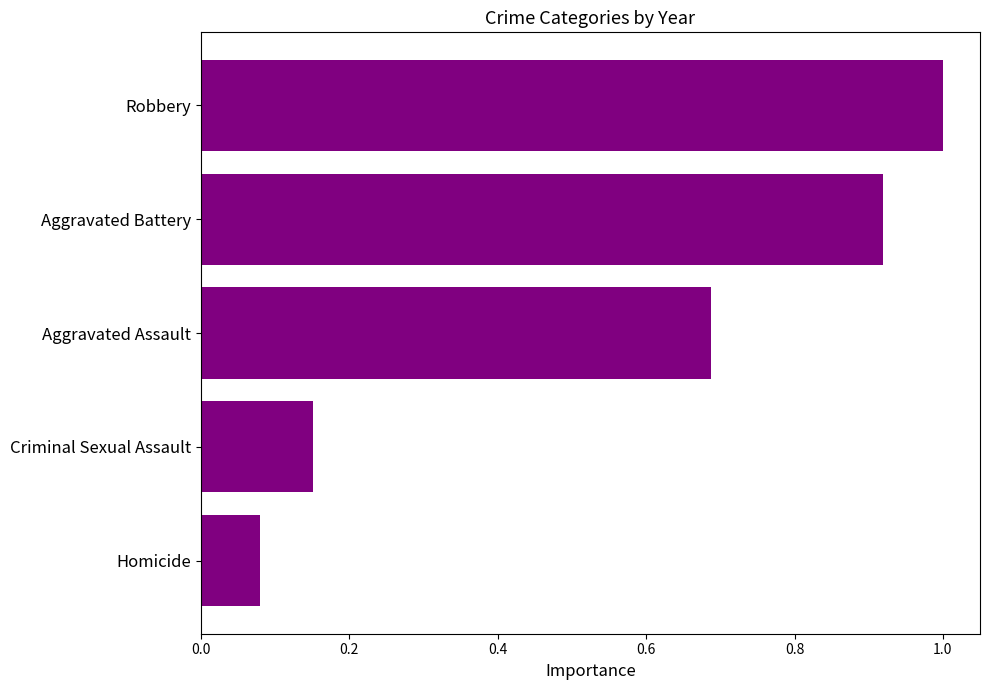

List the labels in order of value, smallest first.

Homicide, Criminal Sexual Assault, Aggravated Assault, Aggravated Battery, Robbery